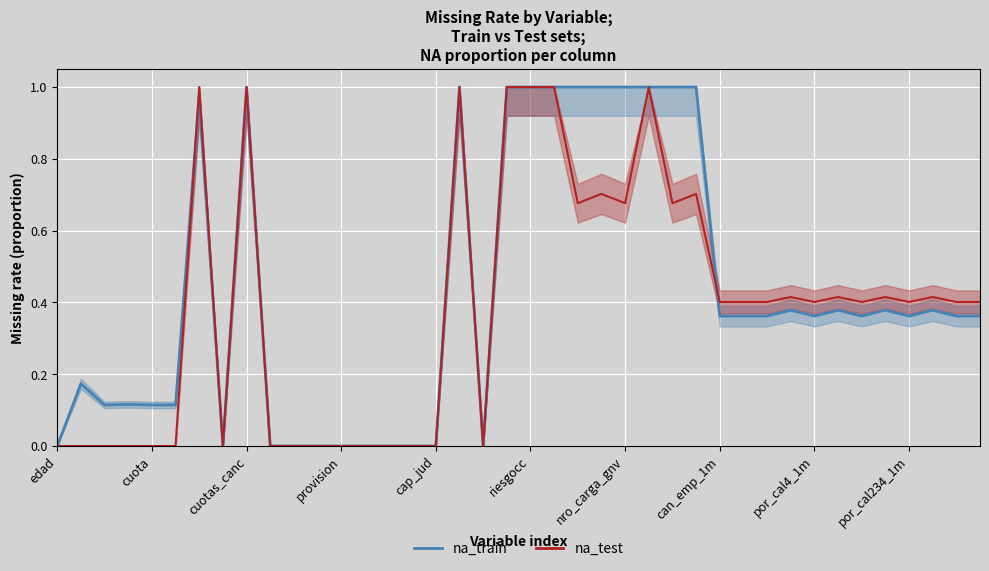

Is it true that na_test equals 0.4 at can_emp_1m?

True